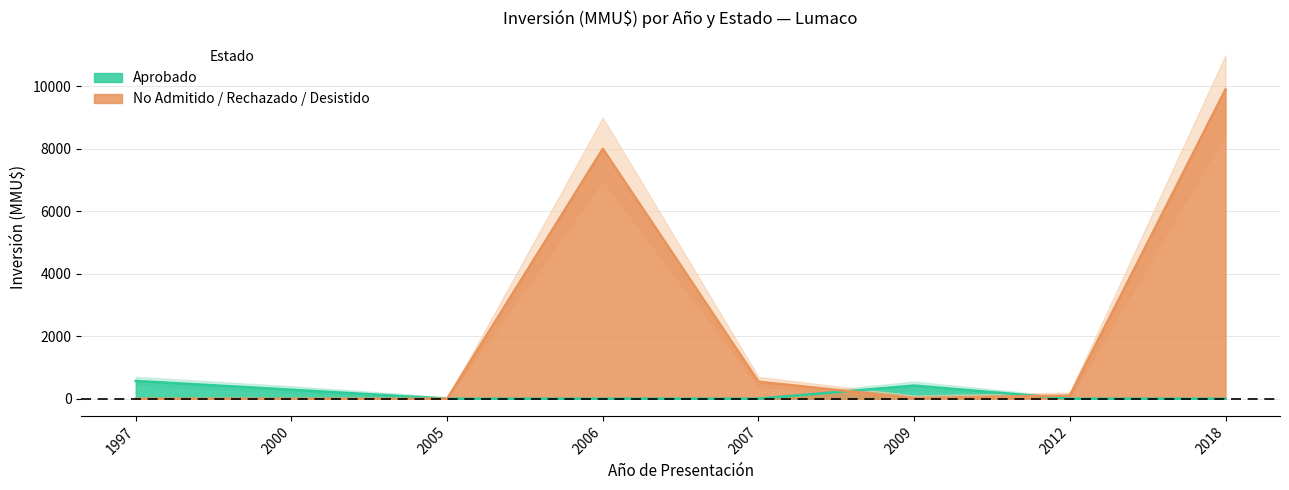

True or false: No Admitido / Rechazado / Desistido has more than 0 interior local peaks.

True